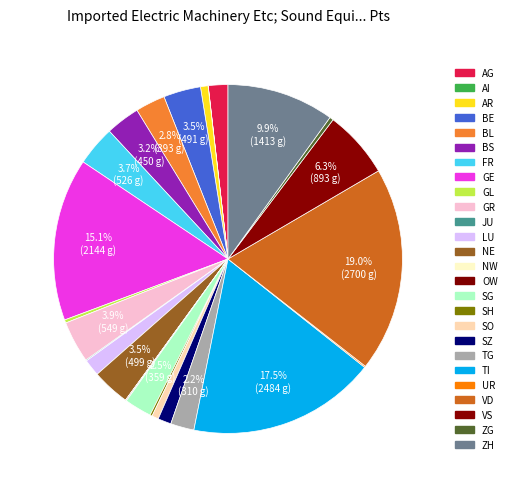

Rank the categories by value from lowest to highest.

AI, NW, OW, JU, UR, SH, GL, ZG, SO, AR, SZ, LU, AG, TG, SG, BL, BS, BE, NE, FR, GR, VS, ZH, GE, TI, VD